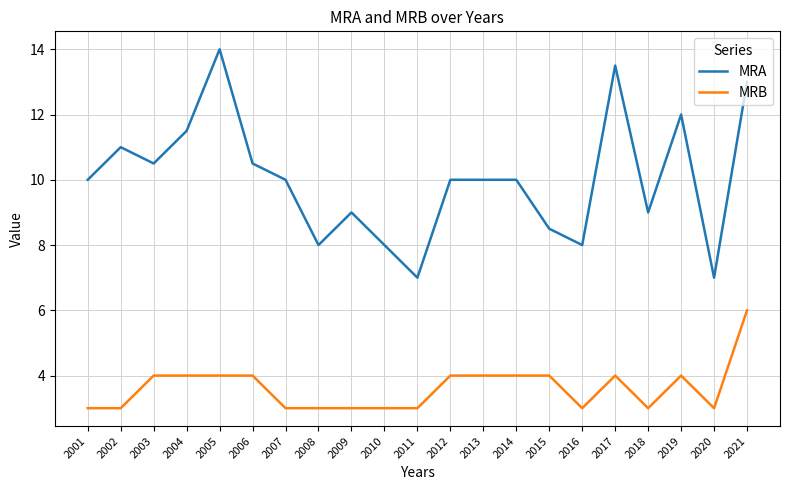

Does the chart display data point markers on the line(s)?

No